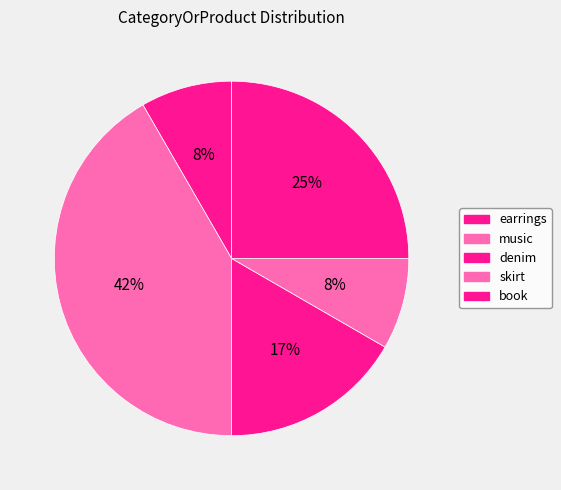

True or false: earrings accounts for 8% of the total.

True